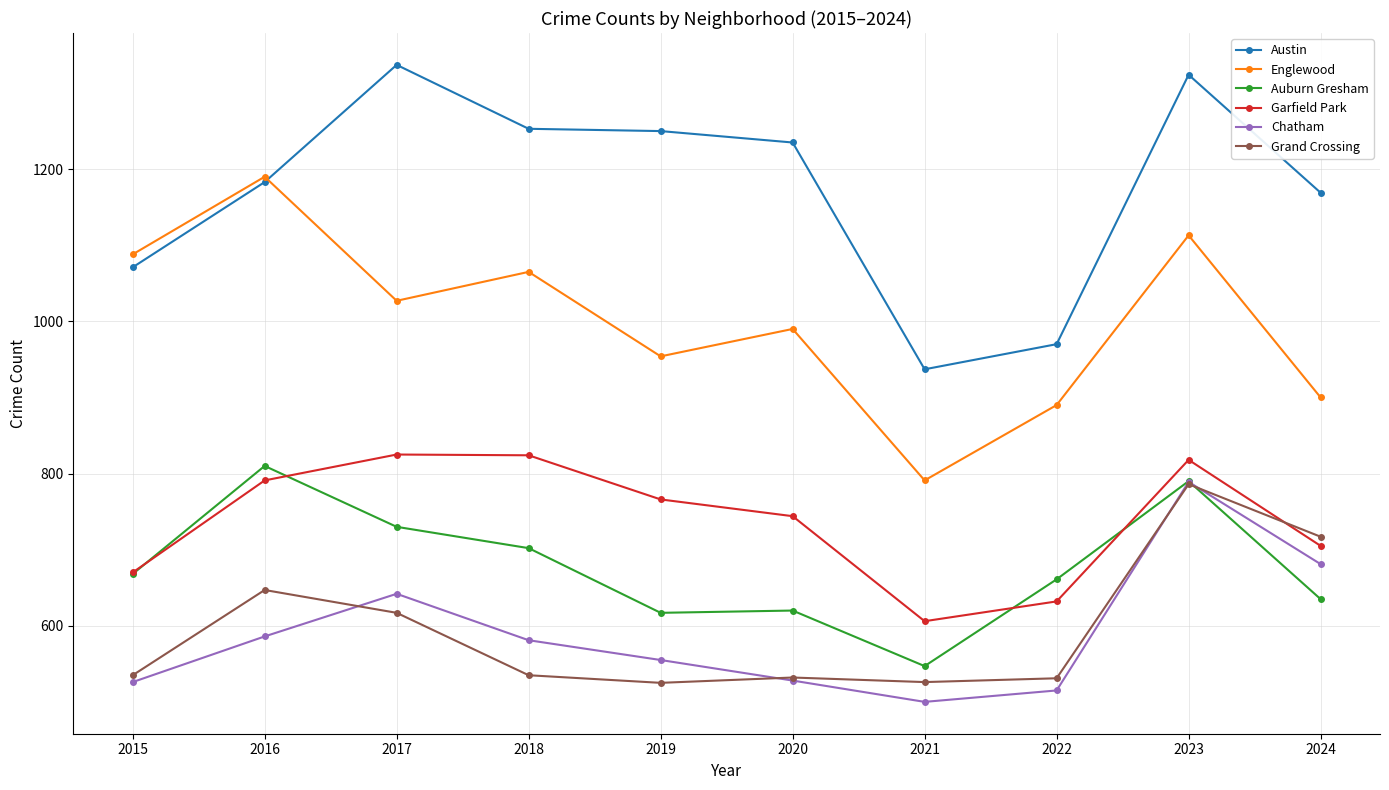

Which category has the highest value in the Auburn Gresham series?

2016